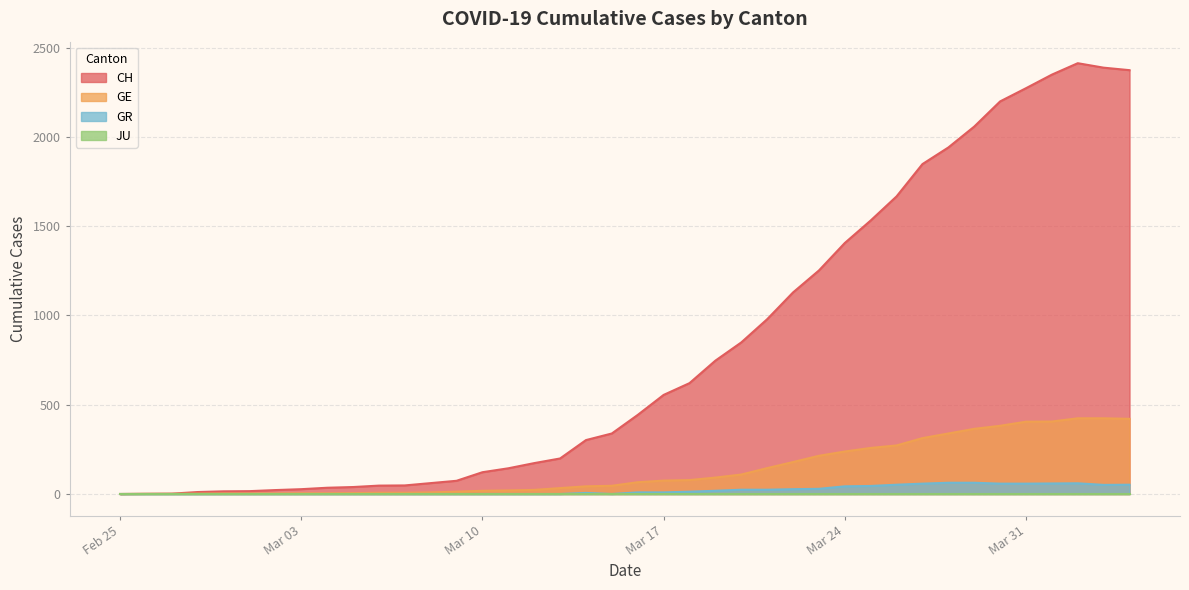

What is the value of the GE point at the 31st from the left?

272